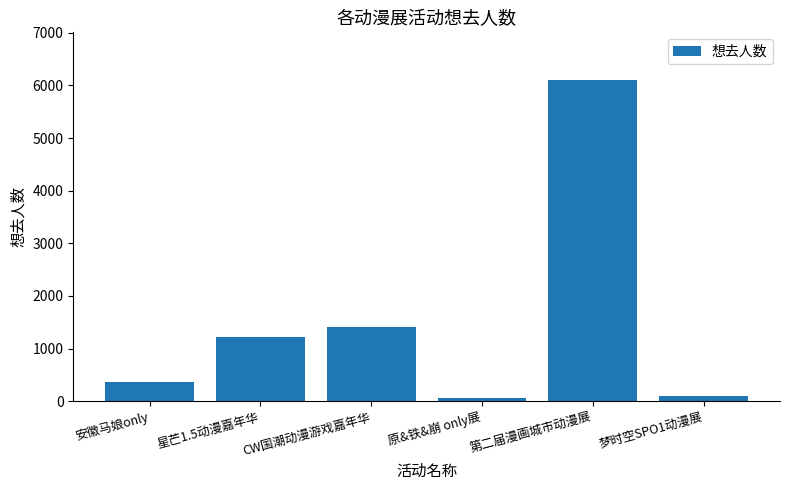

The chart shows a value of 53 at 原&铁&崩 only展. True or false?

True